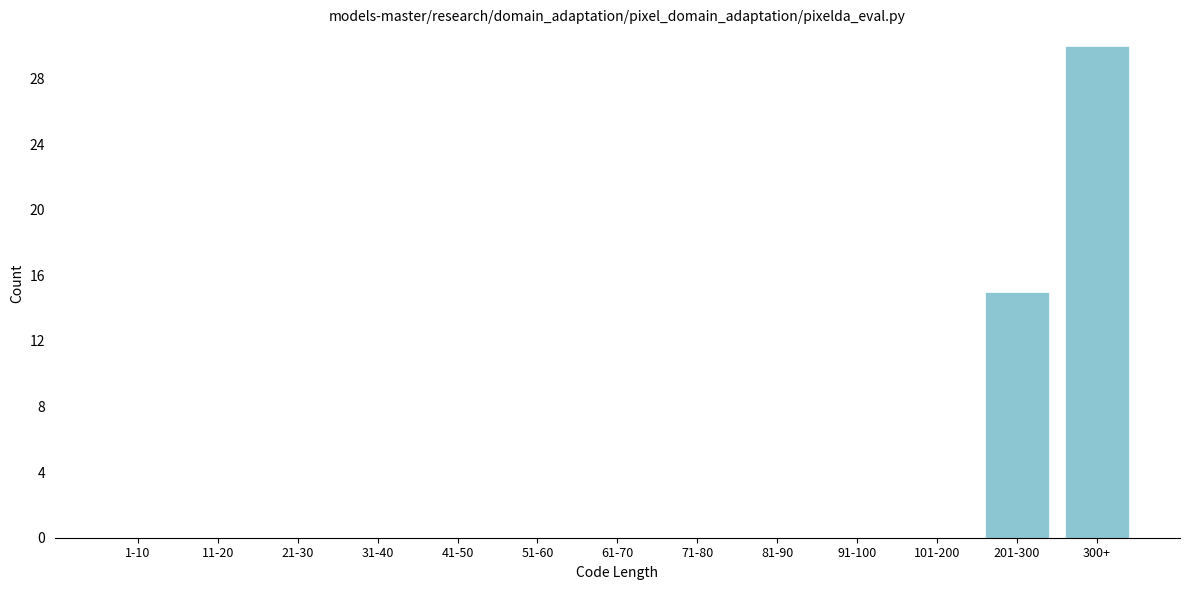

Reading left to right, extract all data points from this chart.

1-10=0	11-20=0	21-30=0	31-40=0	41-50=0	51-60=0	61-70=0	71-80=0	81-90=0	91-100=0	101-200=0	201-300=15	300+=30